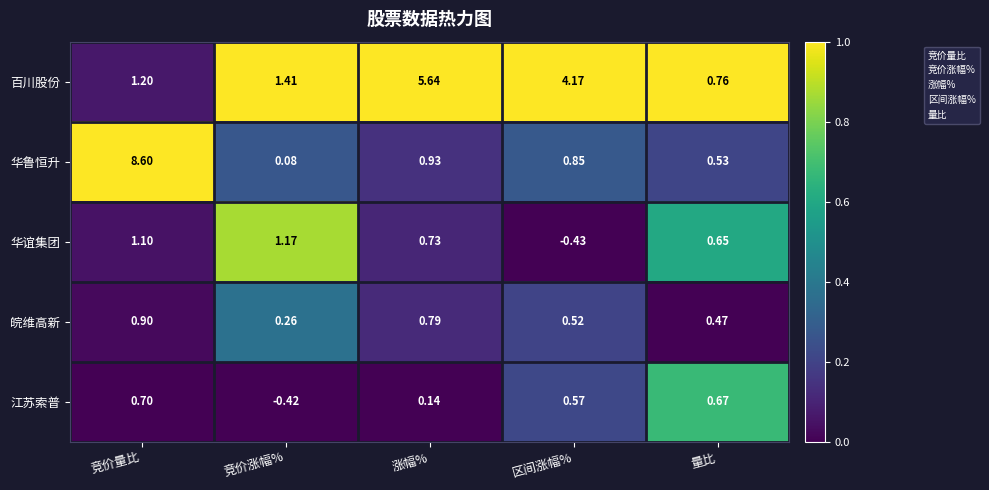

At which category is the sum across all series the highest?

竞价量比